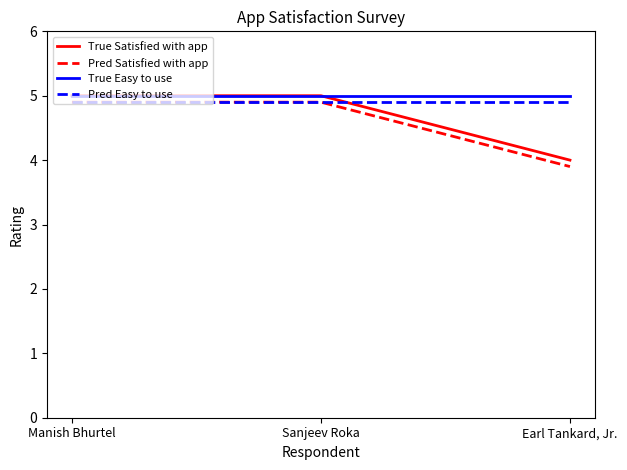

At Earl Tankard, Jr., list the series in order from largest to smallest.

True Easy to use, Pred Easy to use, True Satisfied with app, Pred Satisfied with app